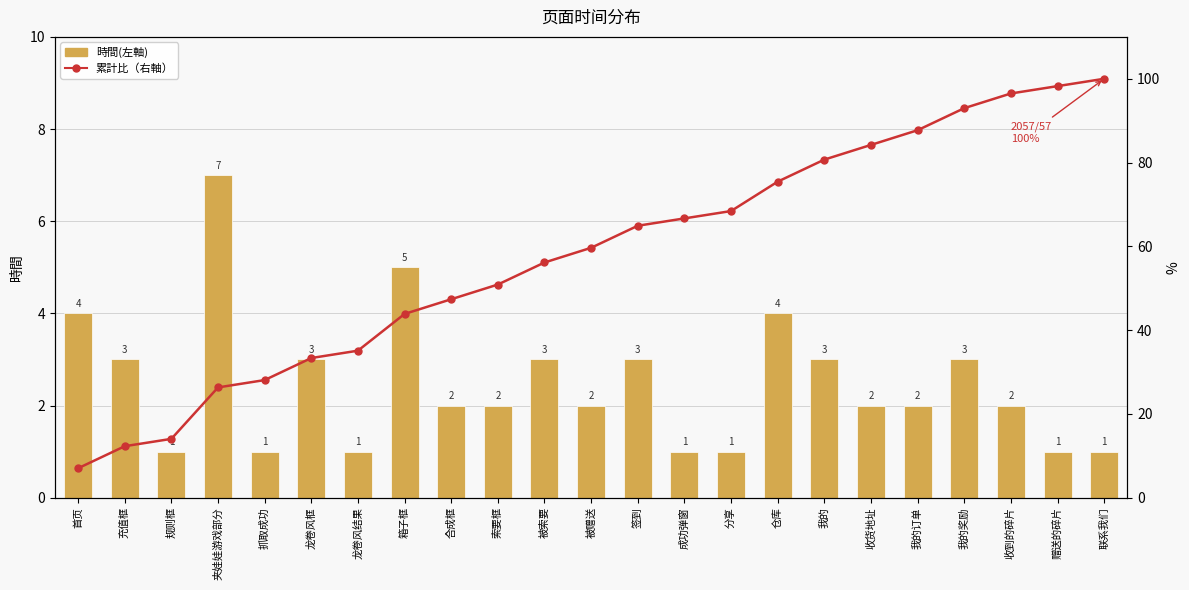

Where does the 累計比（右軸） series first go above 59?

被赠送